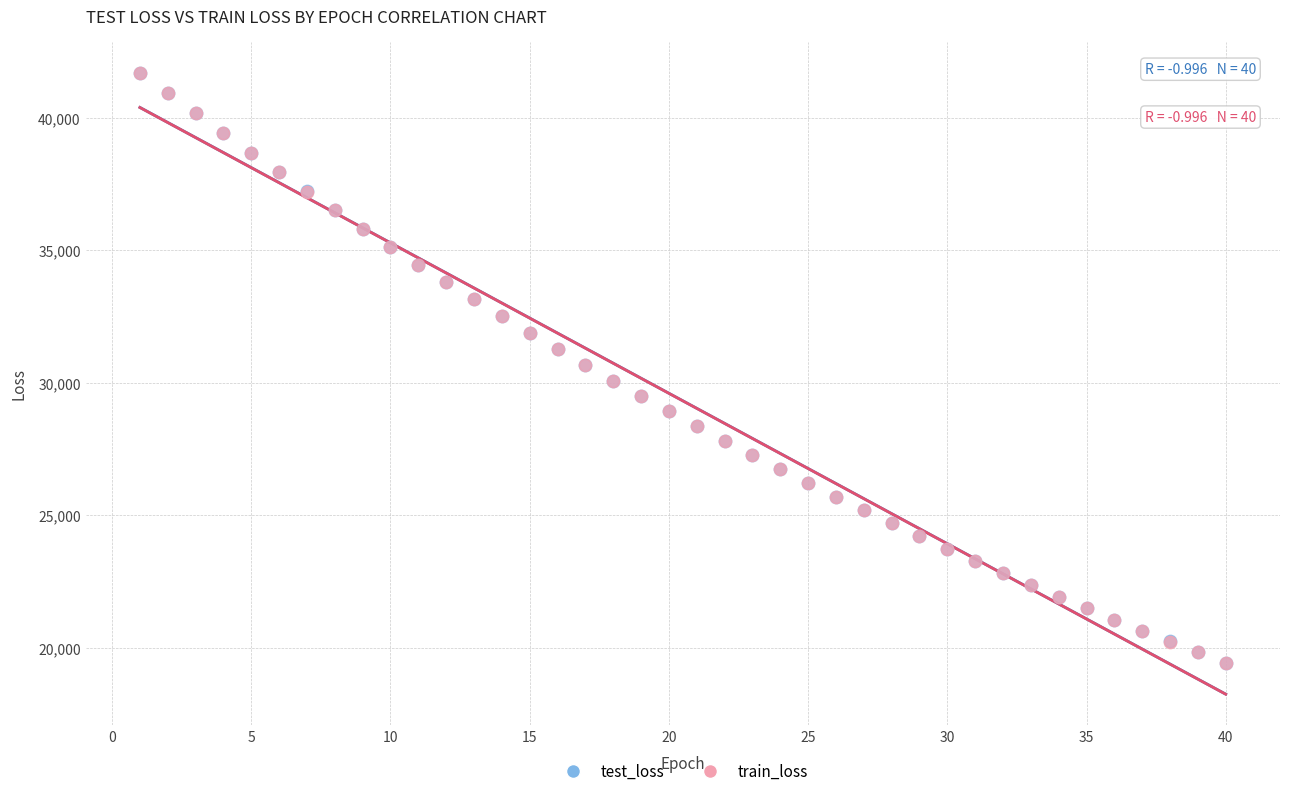

What are all the series names shown in the legend?

test_loss, train_loss